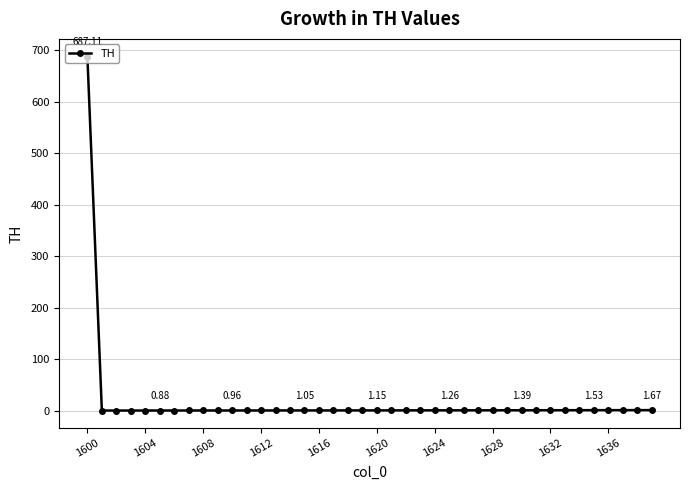

What is the difference between the maximum and minimum values?

686.3